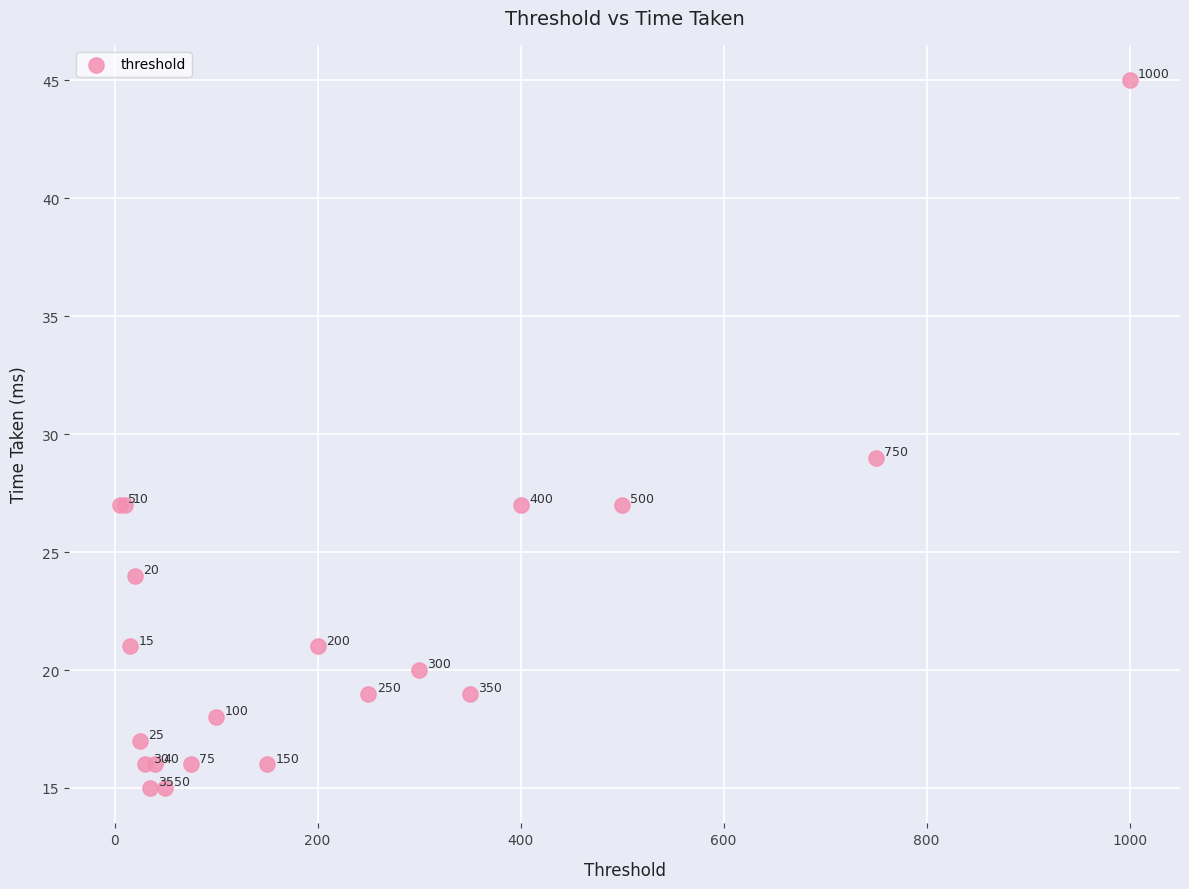

What Y value in the scatter plot is closest to 30?

29